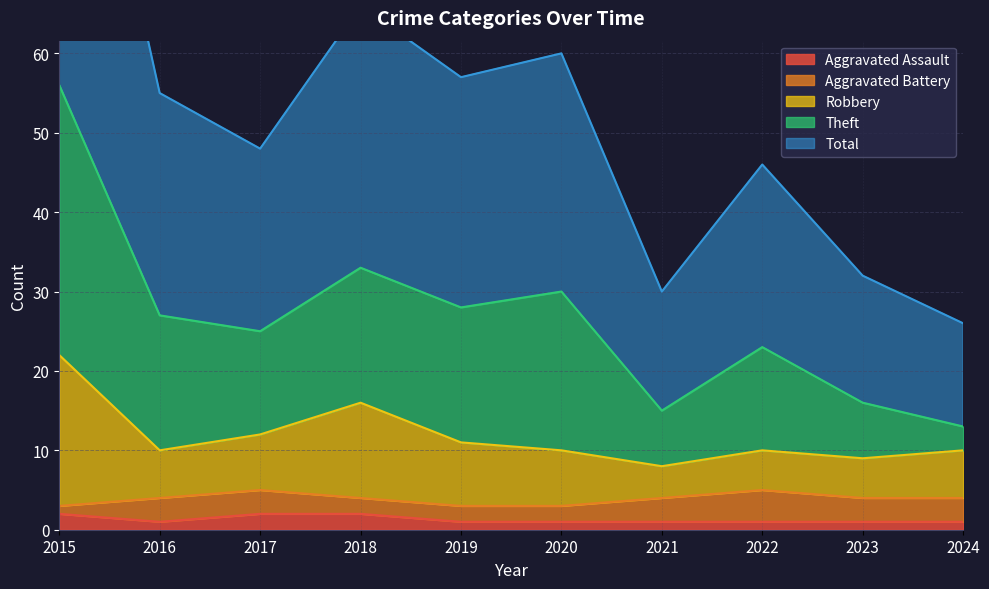

True or false: Robbery and Theft intersect in this chart.

False